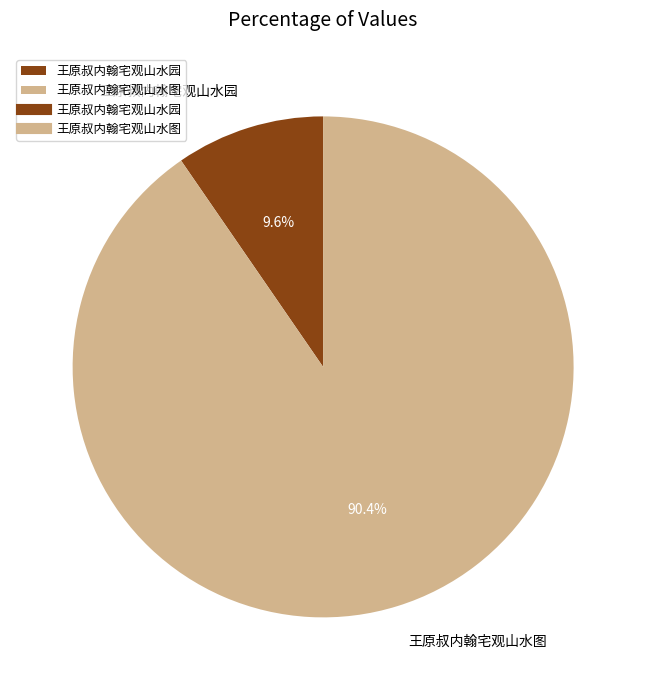

Between 王原叔内翰宅观山水图 and 王原叔内翰宅观山水园, which is larger?

王原叔内翰宅观山水图